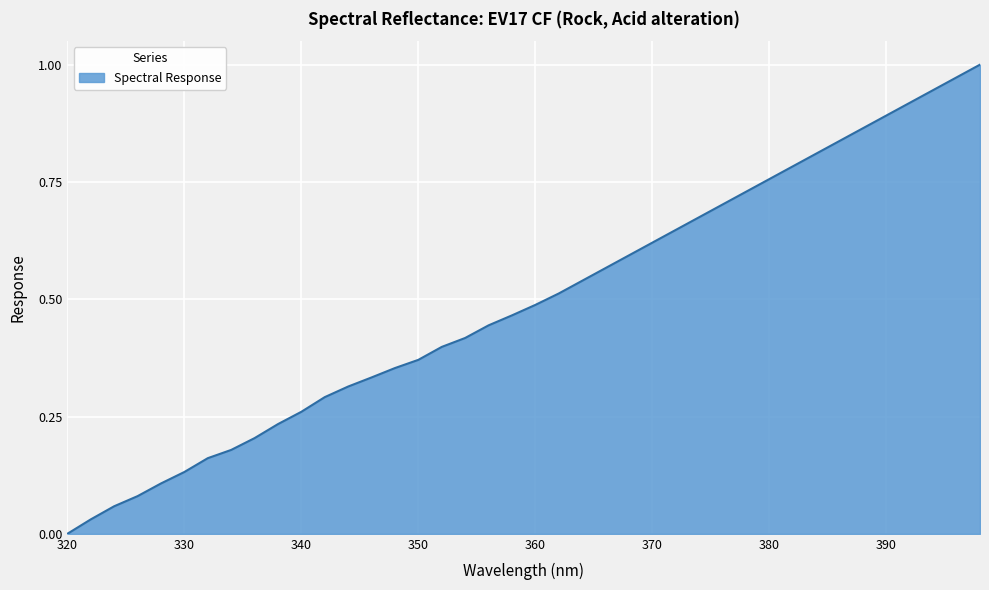

How many lines are shown in the chart?

1